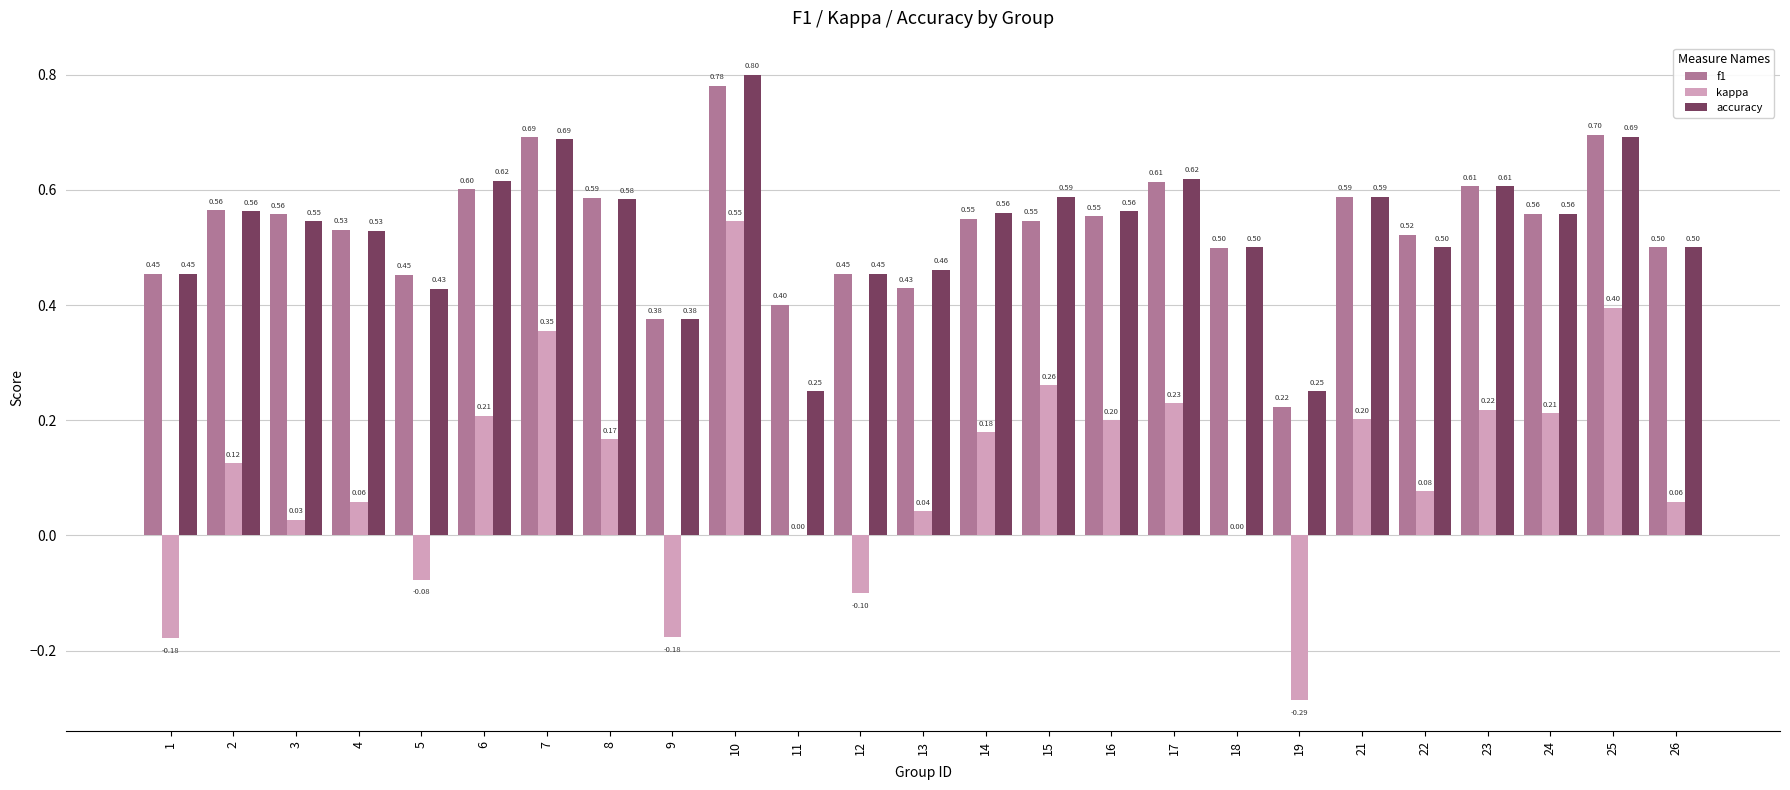

At which category is the sum across all series the highest?

10